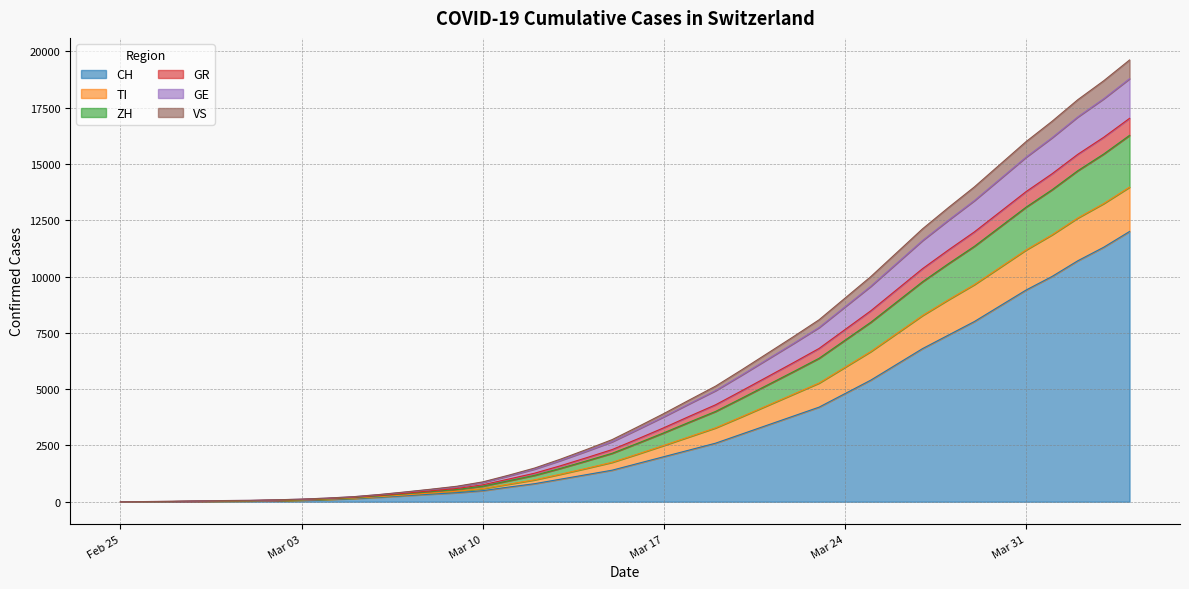

What is the maximum value for CH?

12000